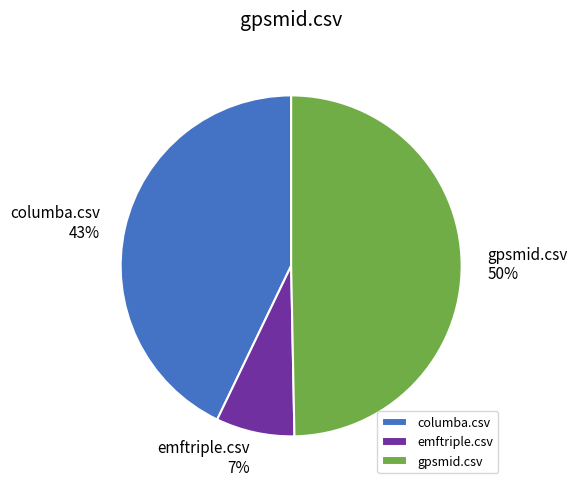

How many segments does this pie chart have?

3